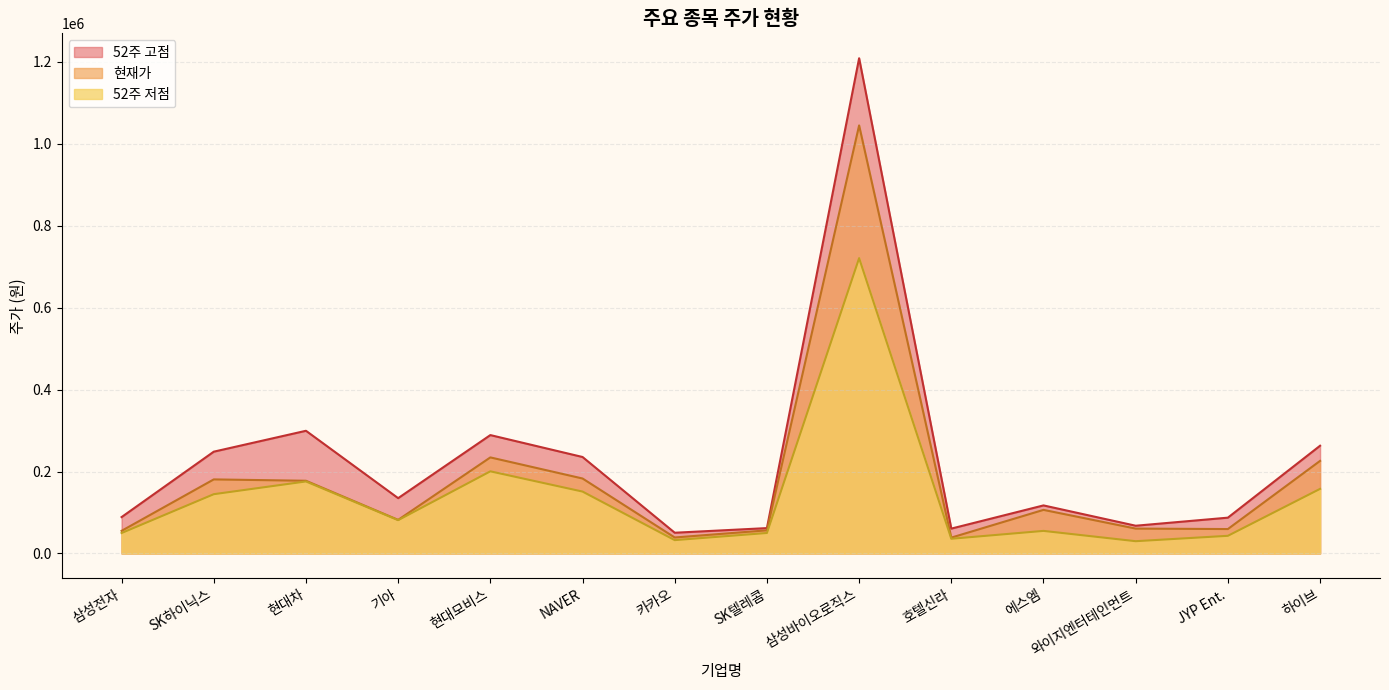

What is the sum of the 현재가 values at 에스엠 and 삼성전자?

161600